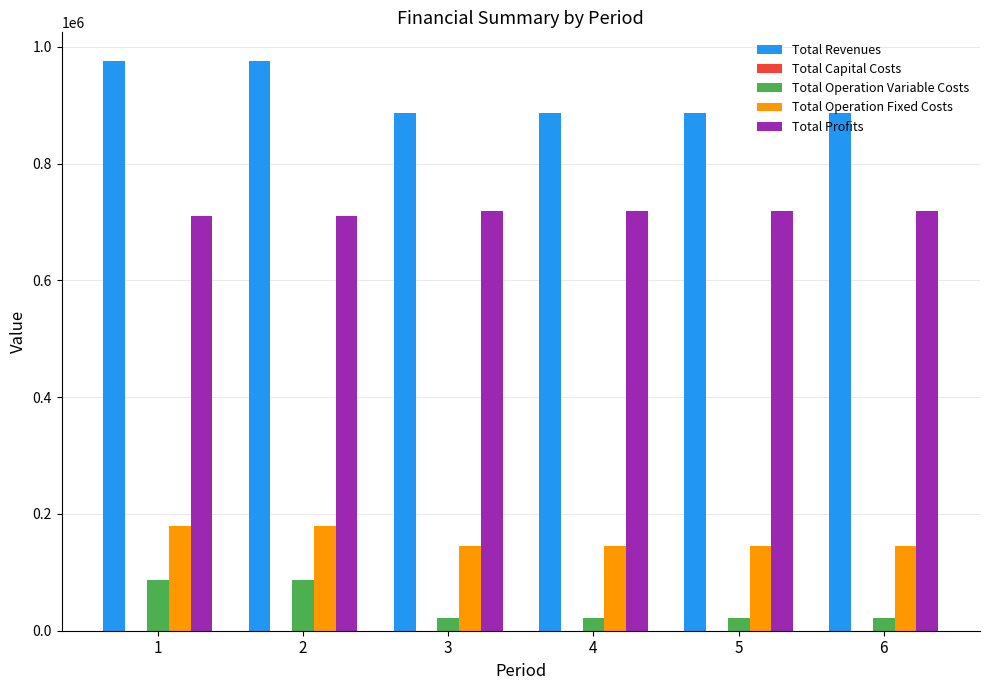

How many categories are shown in the chart?

6